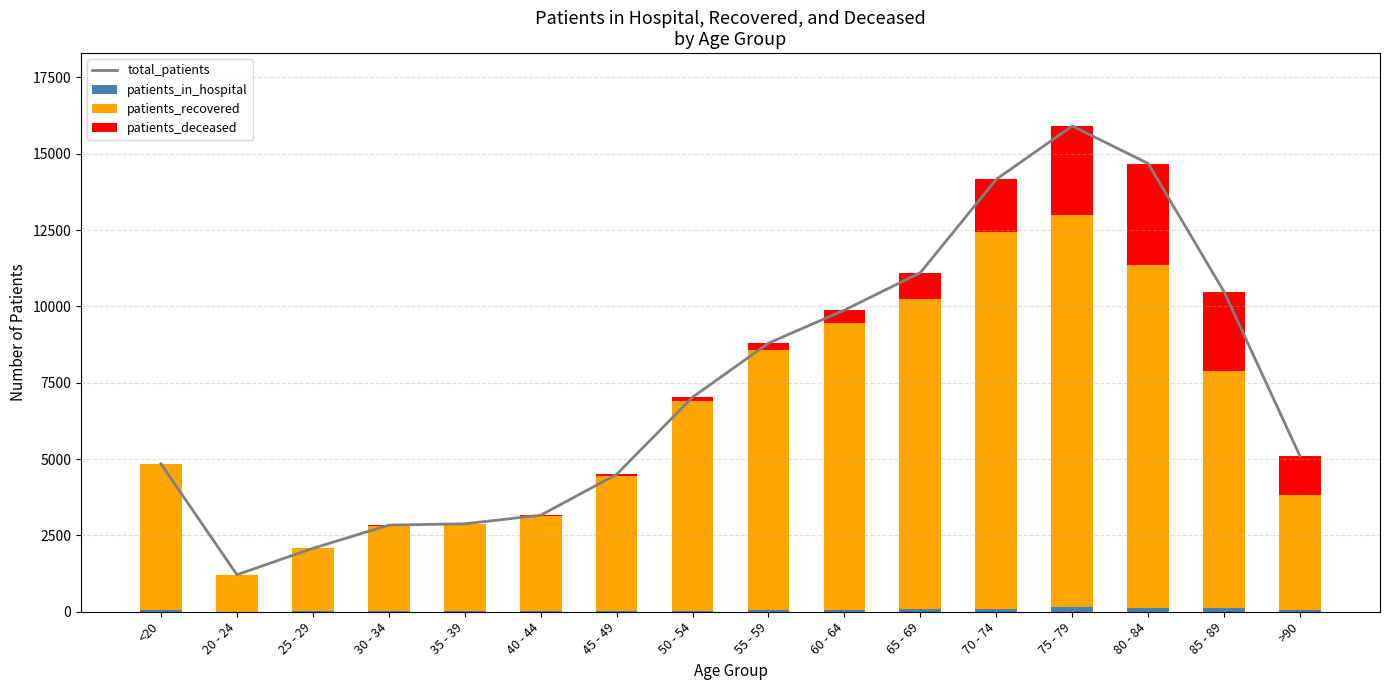

Which series has the largest total across all categories?

total_patients